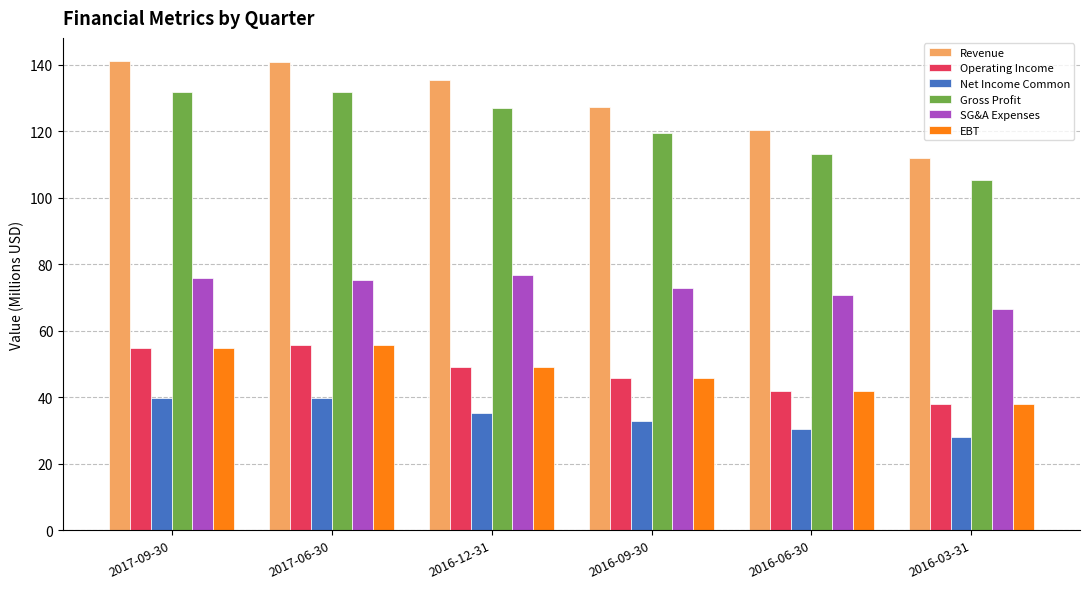

At how many categories does at least one series exceed 29?

6